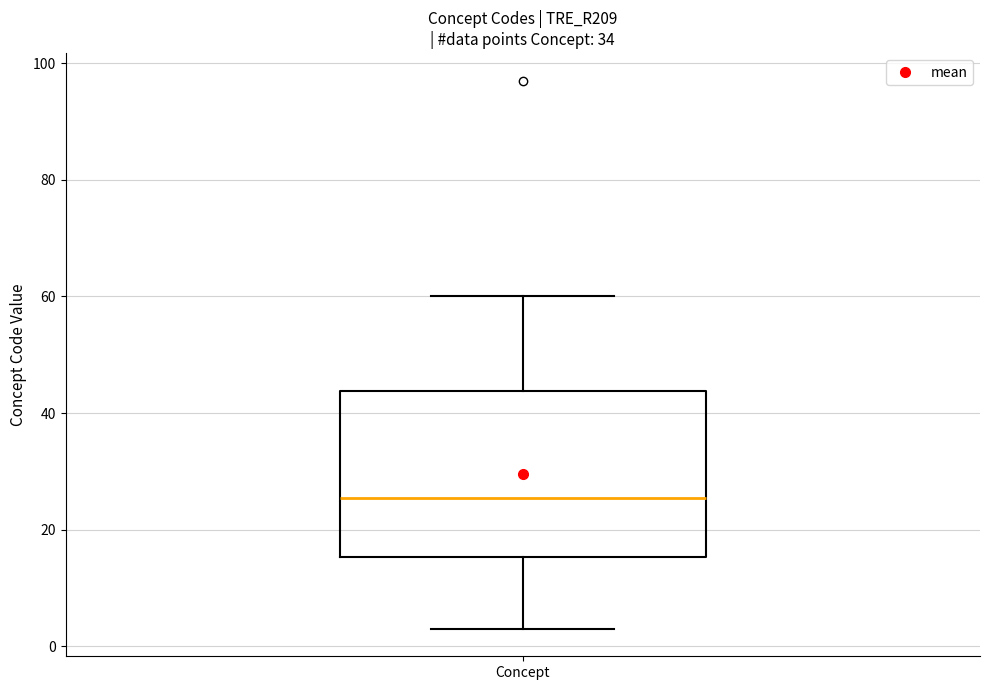

Where does the upper whisker of the box for Concept end on the y-axis? The values are not printed on the chart, so give them approximately, as read against the axis.

60